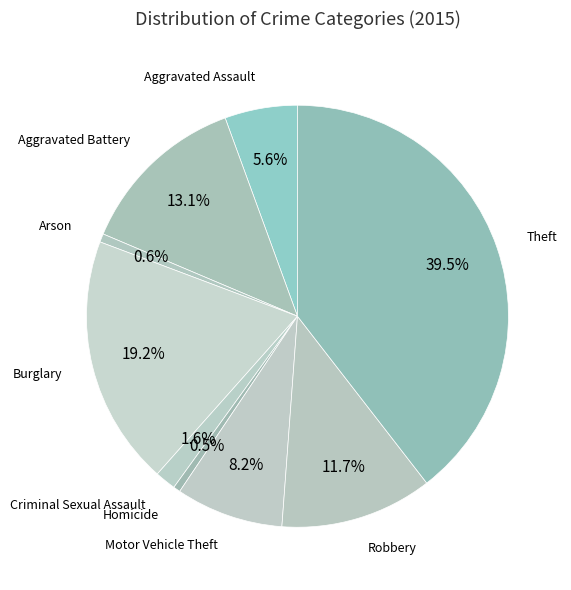

How many segments does this pie chart have?

9